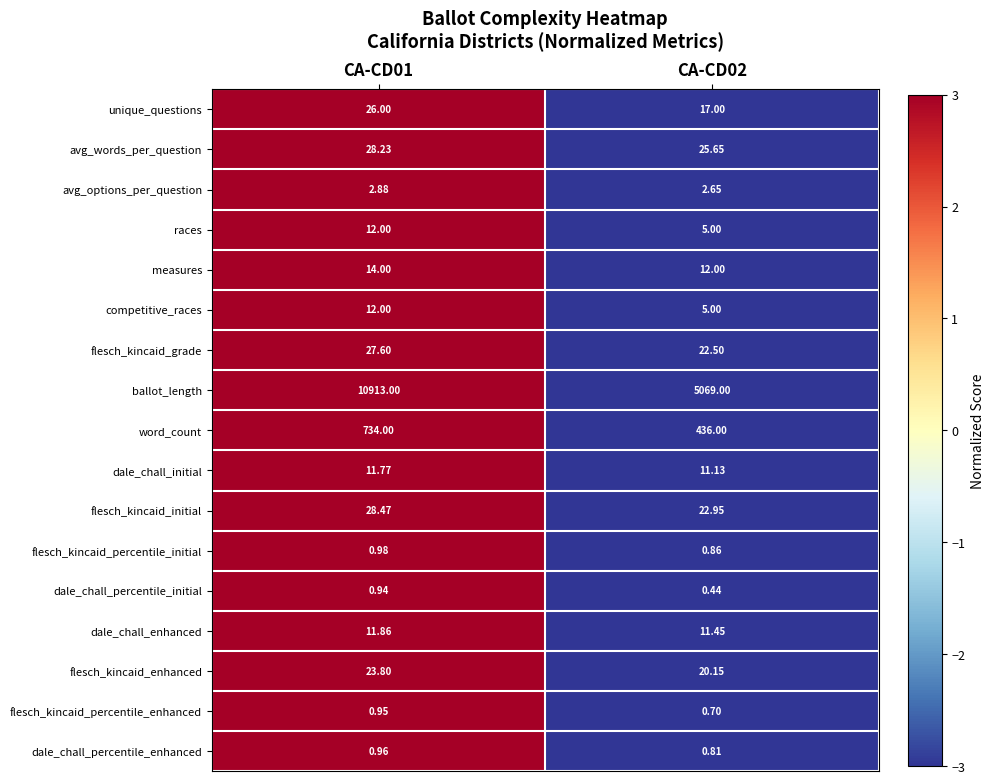

Count the number of categories in the chart.

2